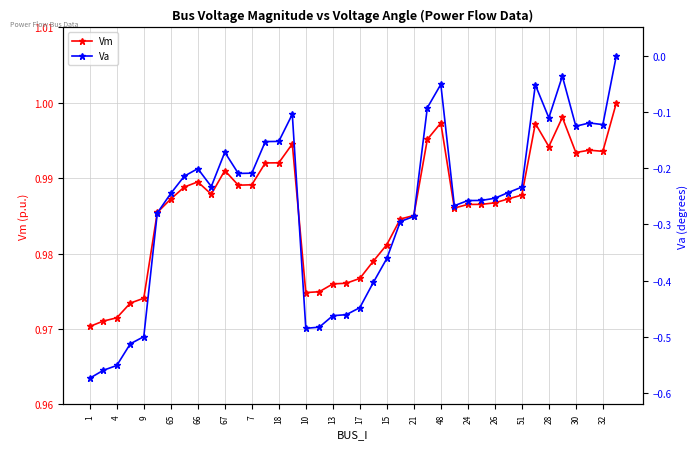

True or false: Vm has more than 1 points higher than both neighbors.

True